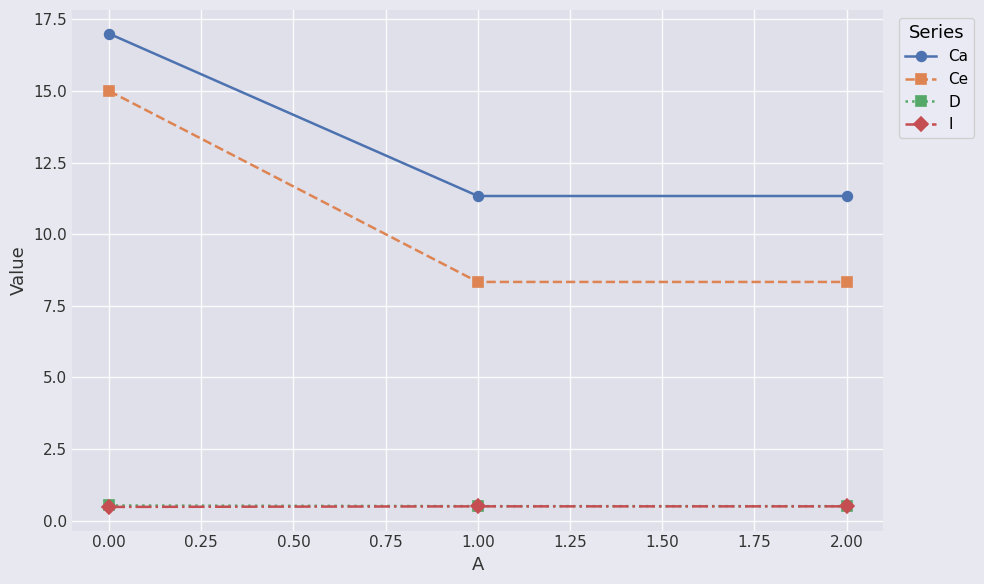

What is the spread (max minus min) of values at 1.00?

10.8